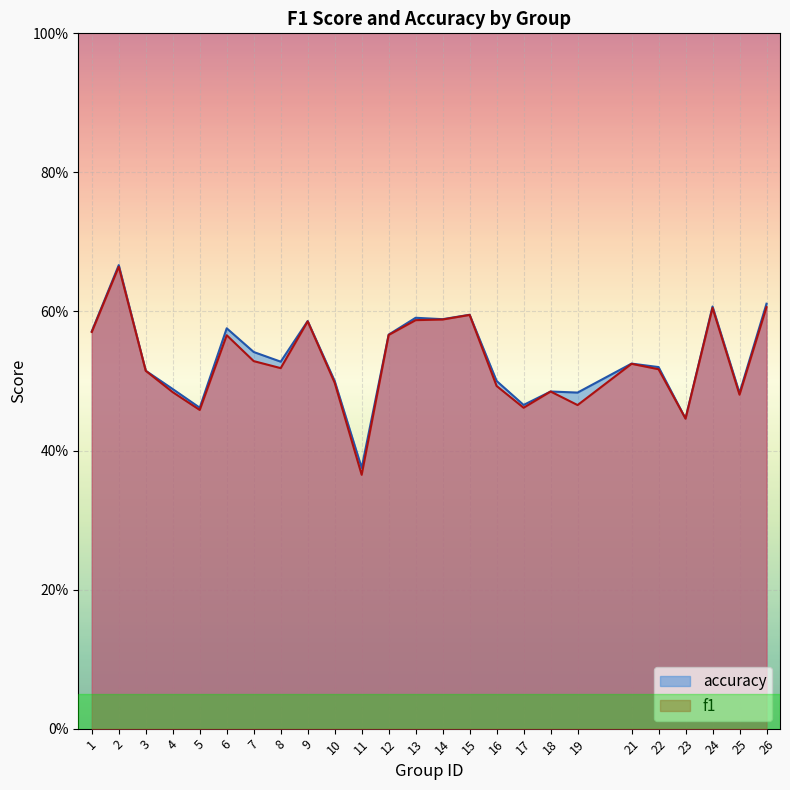

Rank the series by their maximum value, from lowest to highest.

f1, accuracy